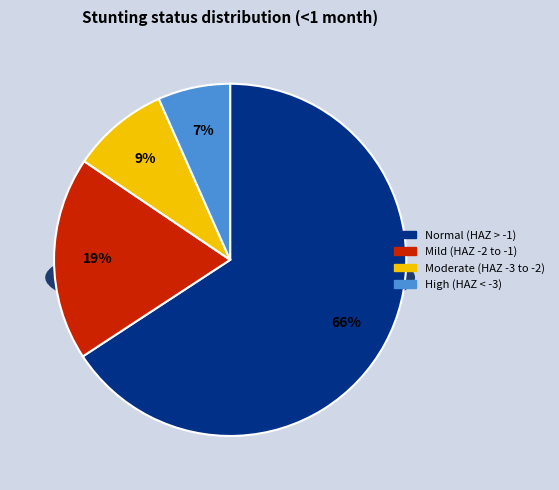

To the nearest percent, what percentage of the pie is Mild (HAZ-score between -2 and -1)?

19%